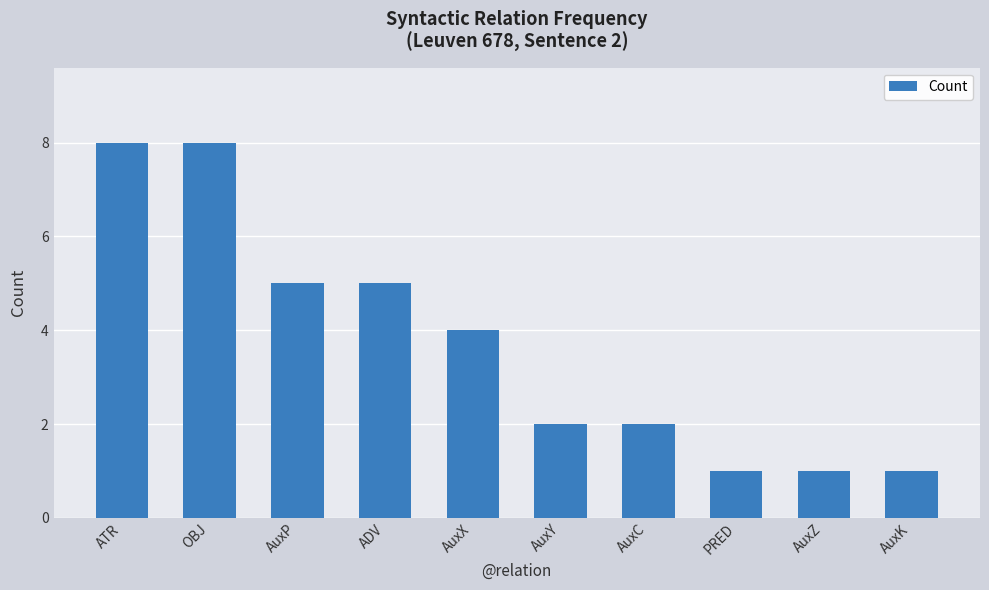

What position from the right is AuxX?

6